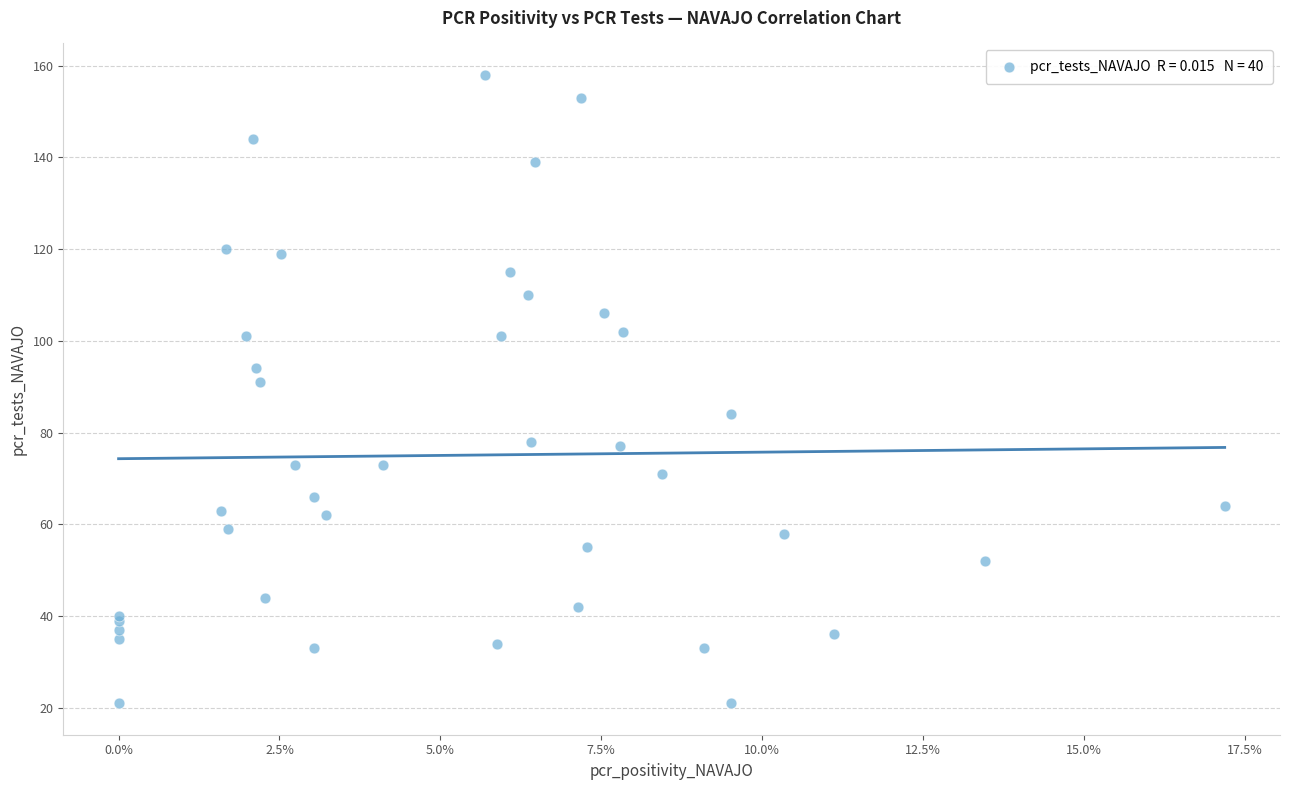

What Y value in the scatter plot is closest to 89?

91